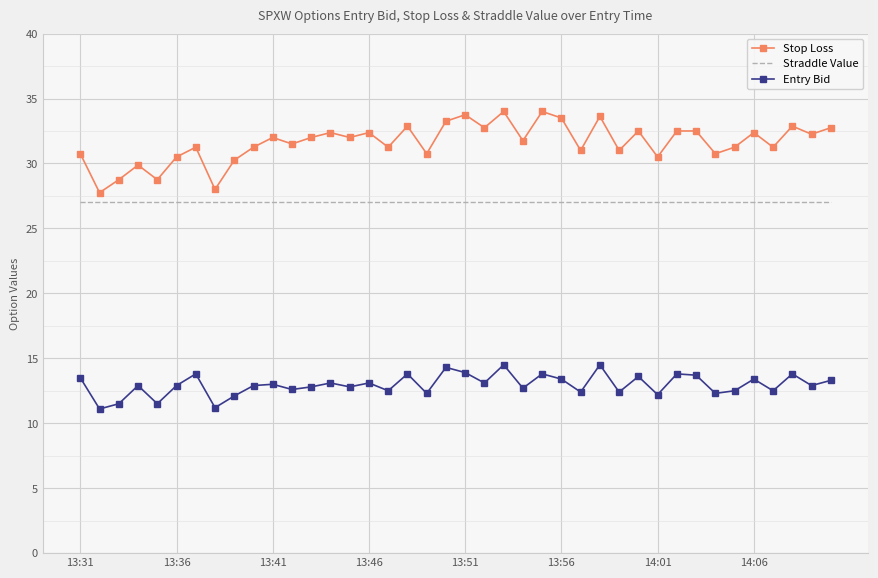

Which series has the widest spread of values?

Stop Loss